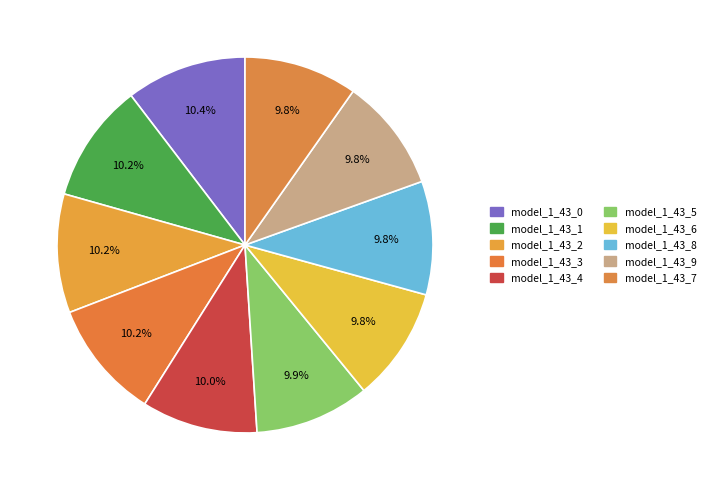

Between model_1_43_9 and model_1_43_5, which is larger?

model_1_43_5